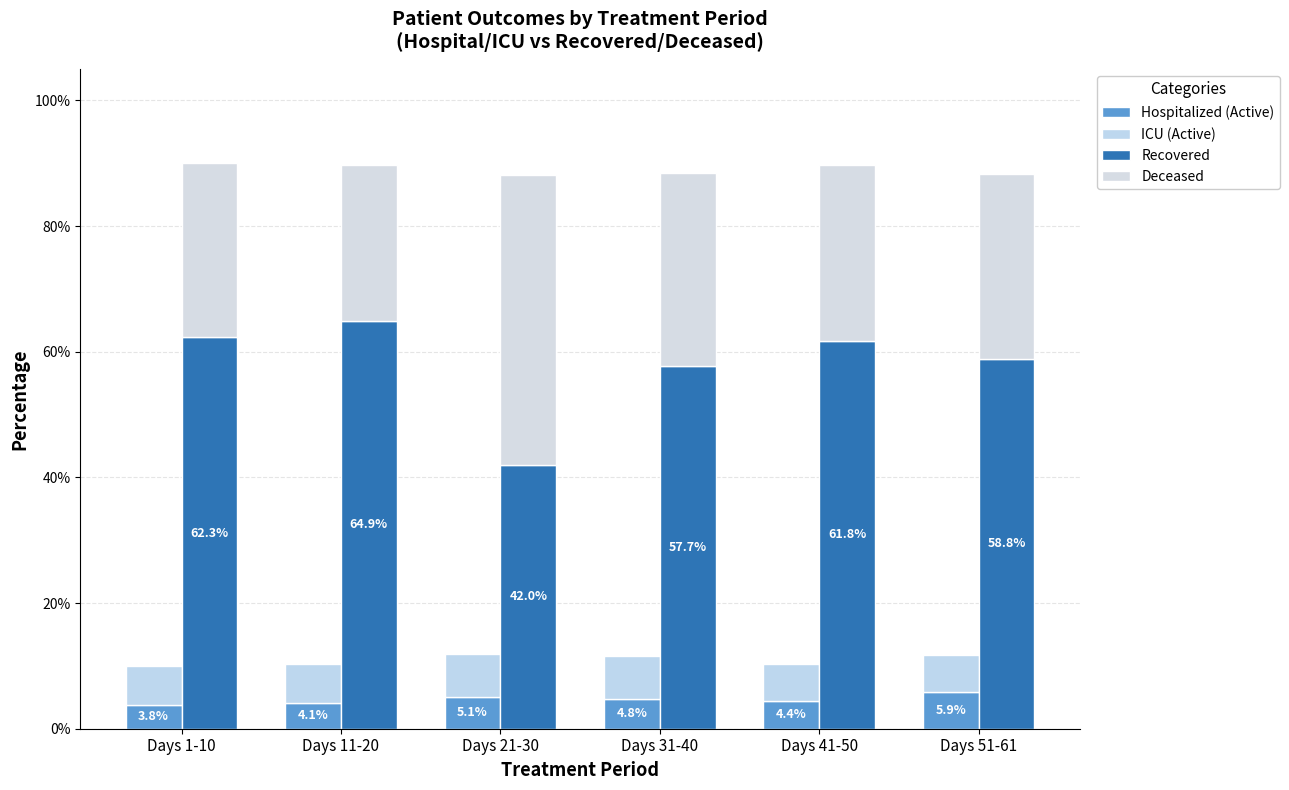

Rank the series by their maximum value, from highest to lowest.

Recovered, Deceased, ICU (Active), Hospitalized (Active)